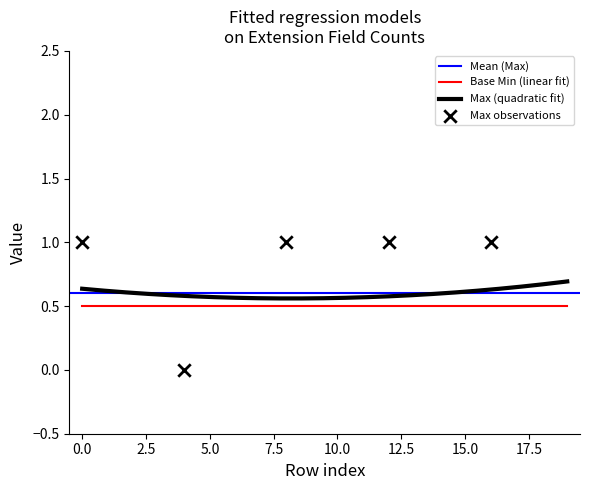

True or false: Base Min (linear fit) and Max (quadratic fit) intersect in this chart.

False